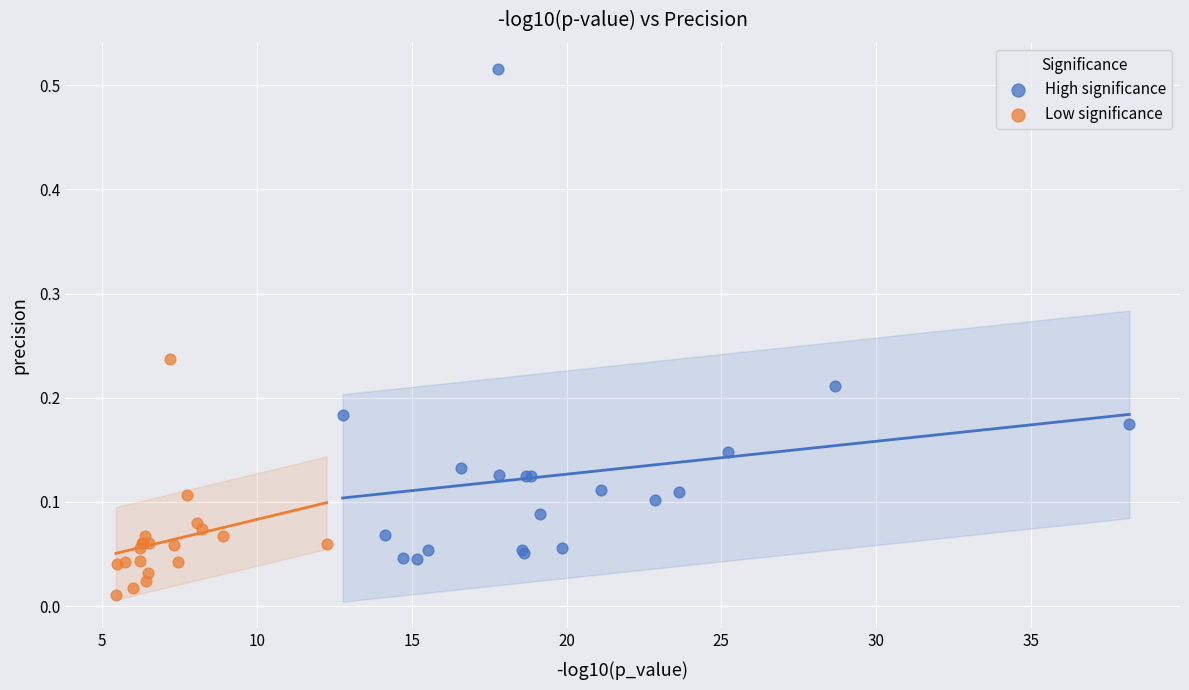

Which series has the largest Y range (max minus min)?

High significance